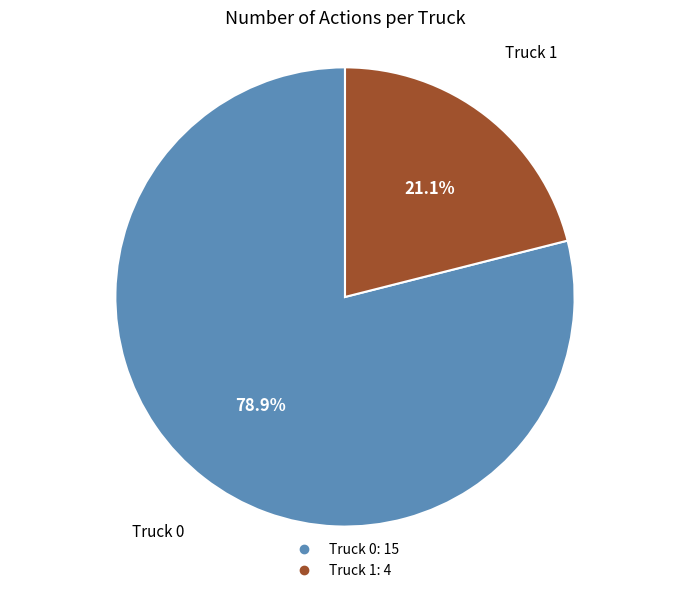

Between Truck 0 and Truck 1, which is larger?

Truck 0